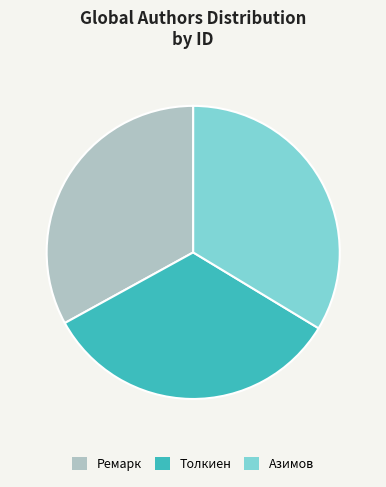

Do Ремарк and Толкиен together represent more than half of the pie?

Yes